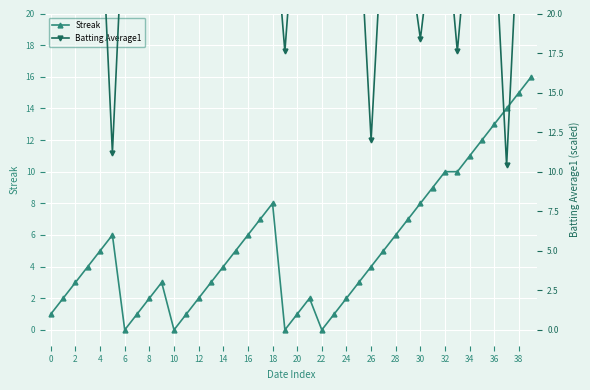

What is the highest value of the Streak series?

16